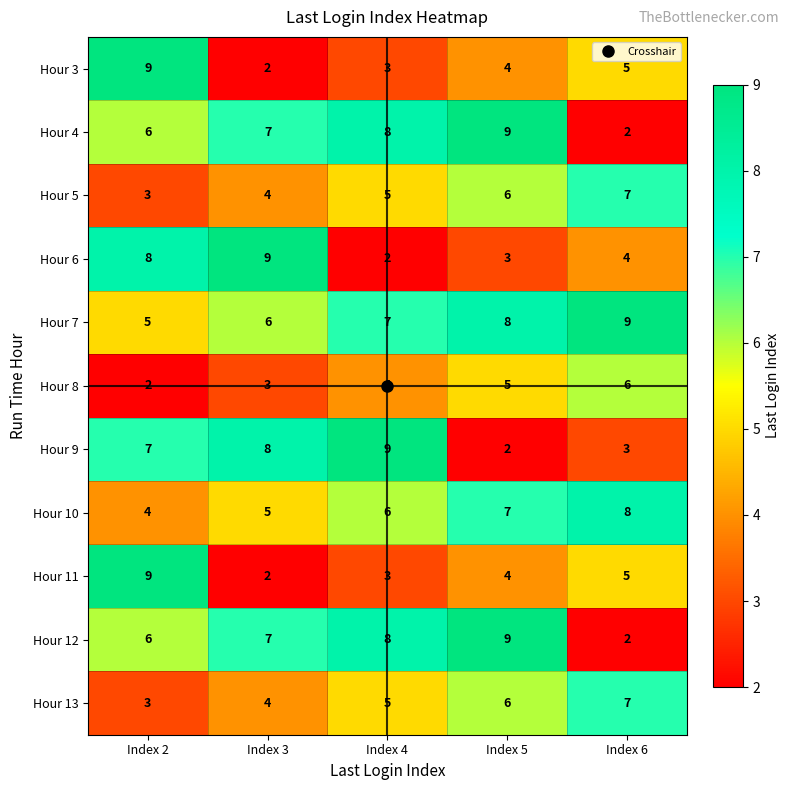

What is the spread (max minus min) of values at Index 5?

7